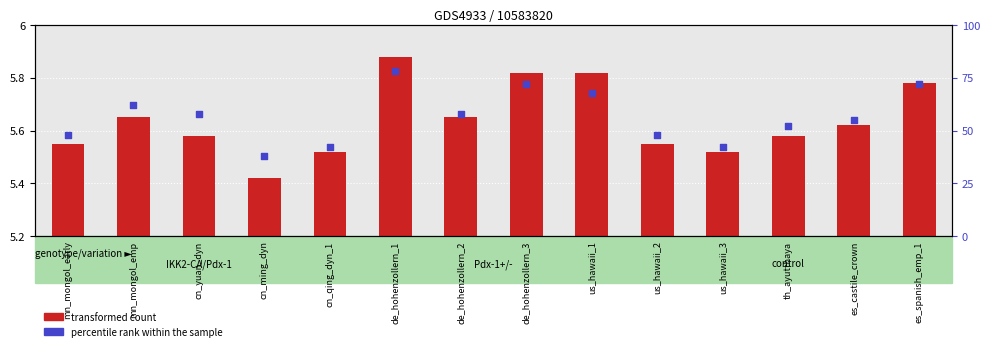

What are all the series names shown in the legend?

transformed count, percentile rank within the sample